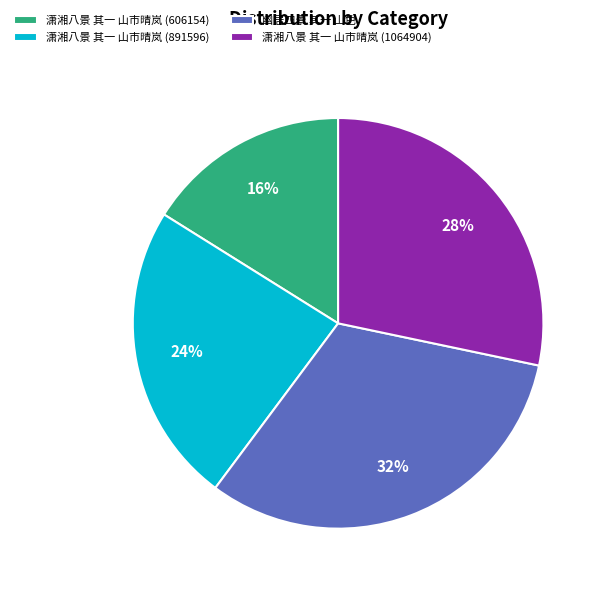

To the nearest percent, what percentage of the pie is 潇湘八景 其一 山市晴岚 (1064904)?

28%